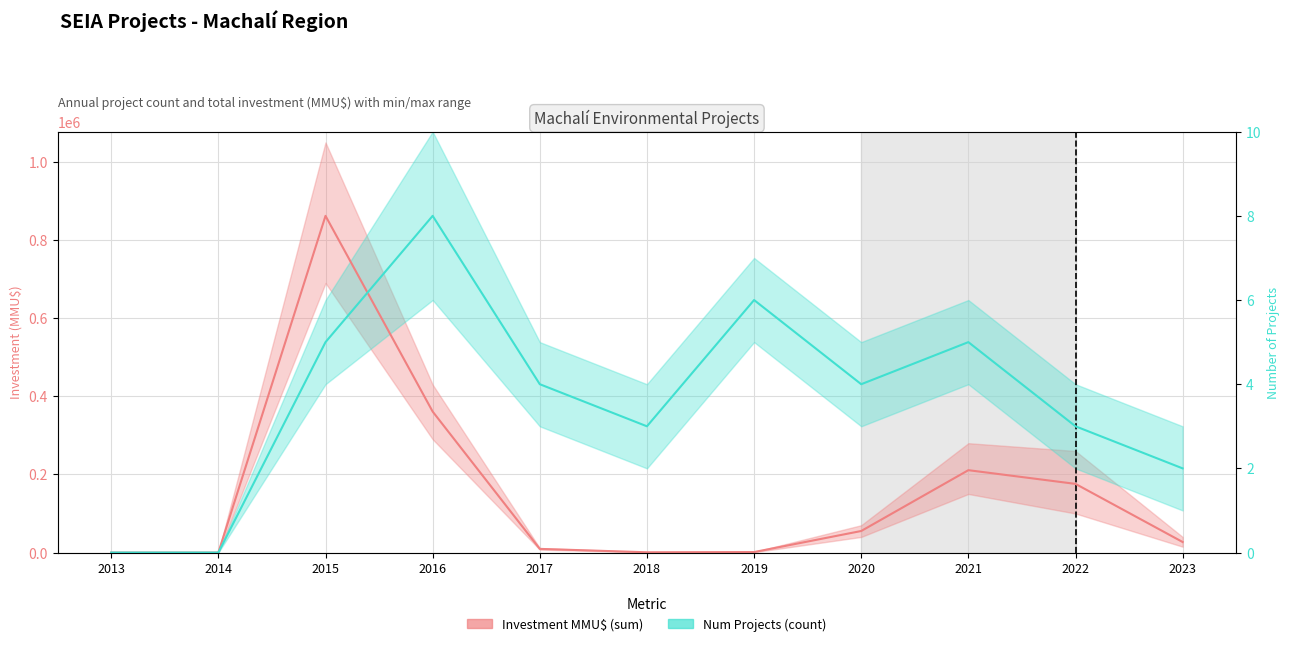

What is the difference between the Num Projects (count) values at 2016 and 2021?

323250